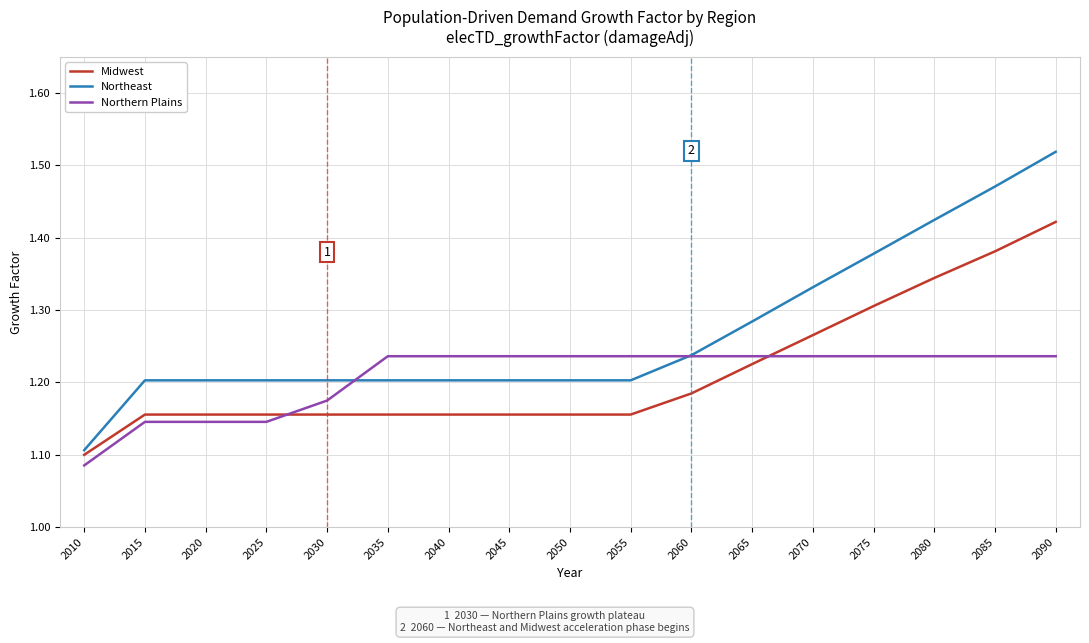

What is the difference between the maximum and minimum values in the Northern Plains series?

0.2